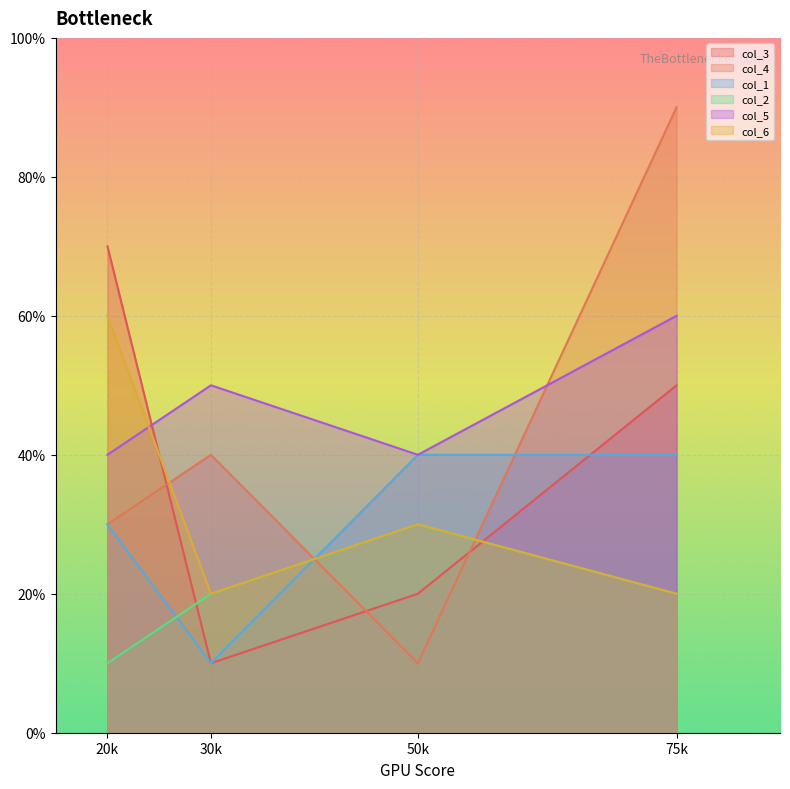

At which label does col_6 reach its peak?

20